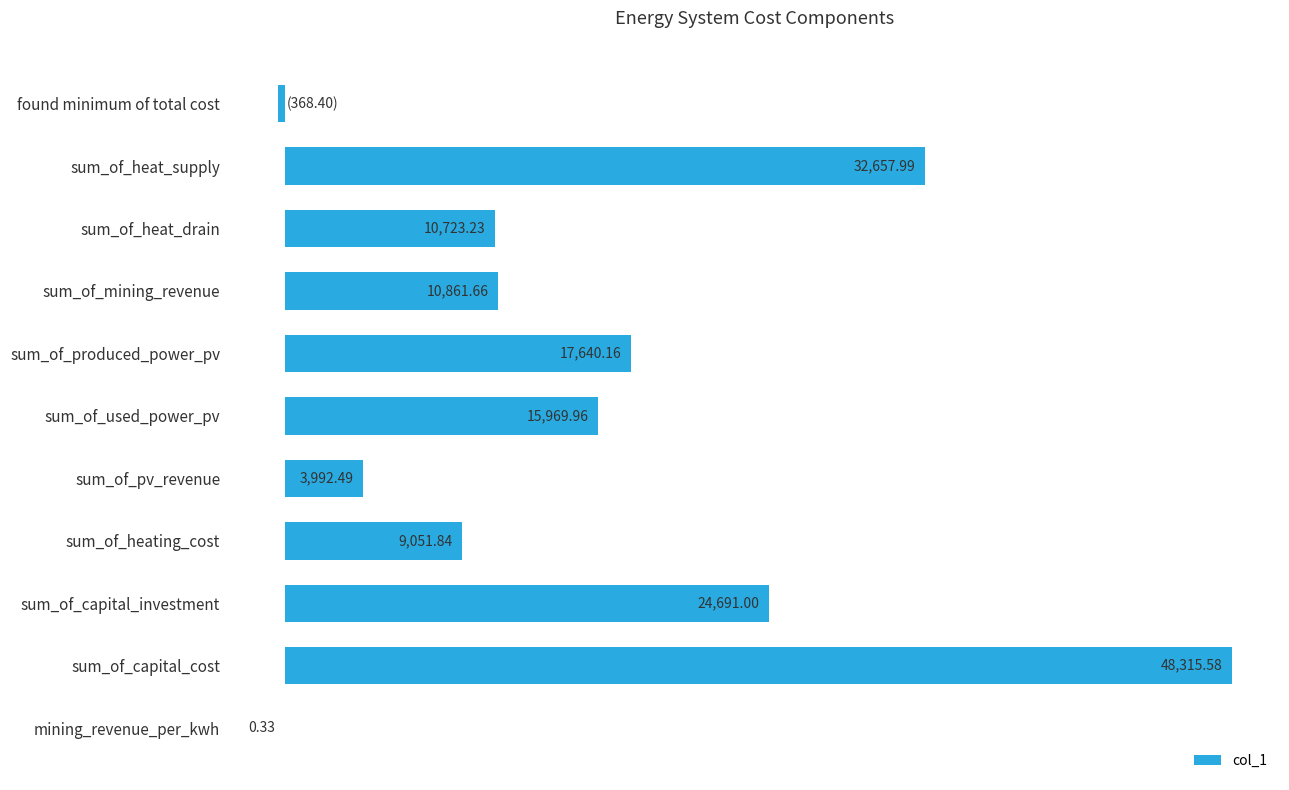

Which label corresponds to the largest value in the chart?

sum_of_capital_cost